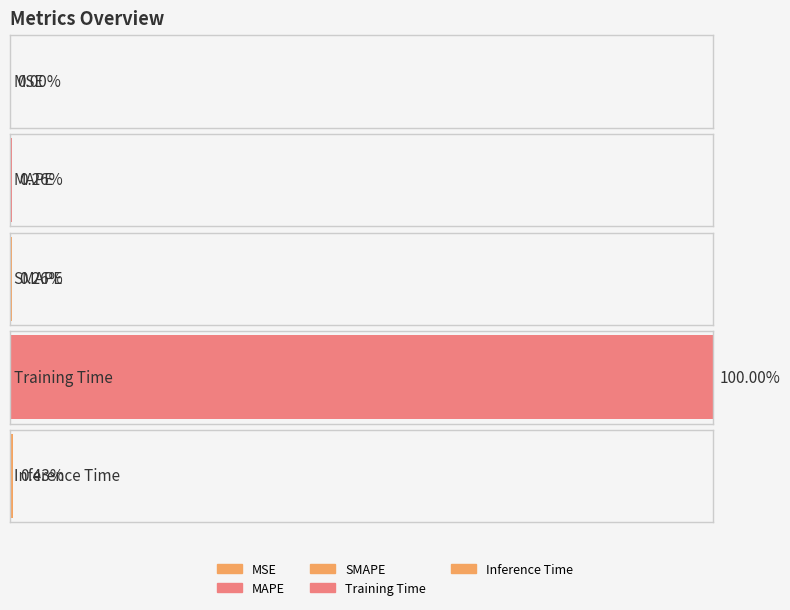

At which category does the chart reach its peak across all series?

Training Time